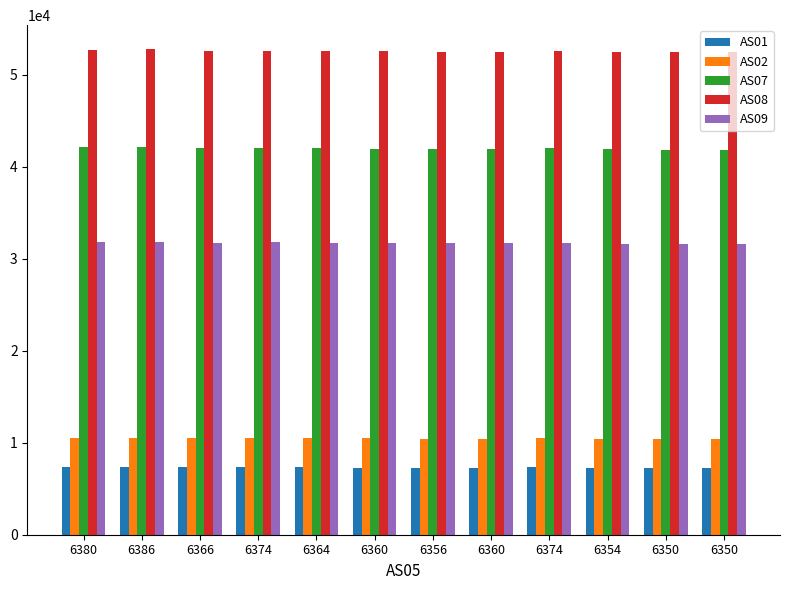

Is the value of AS07 at 6360 greater than the value of AS01 at 6354?

Yes